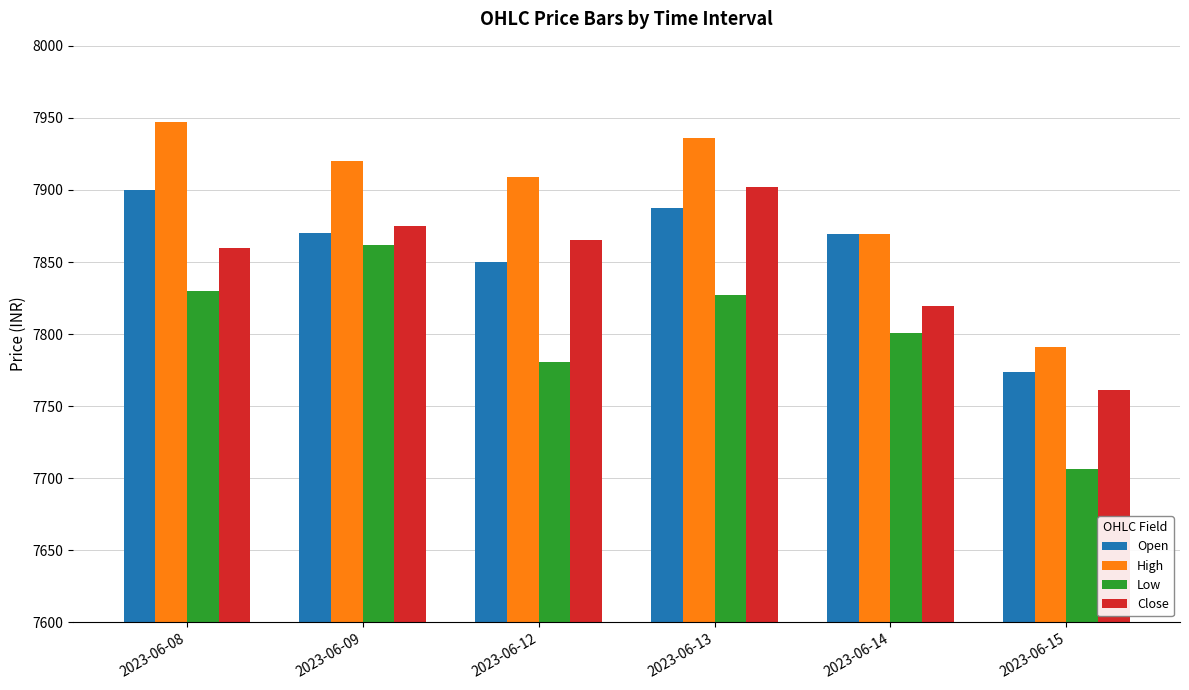

How many values in the High series are below 7919?

3